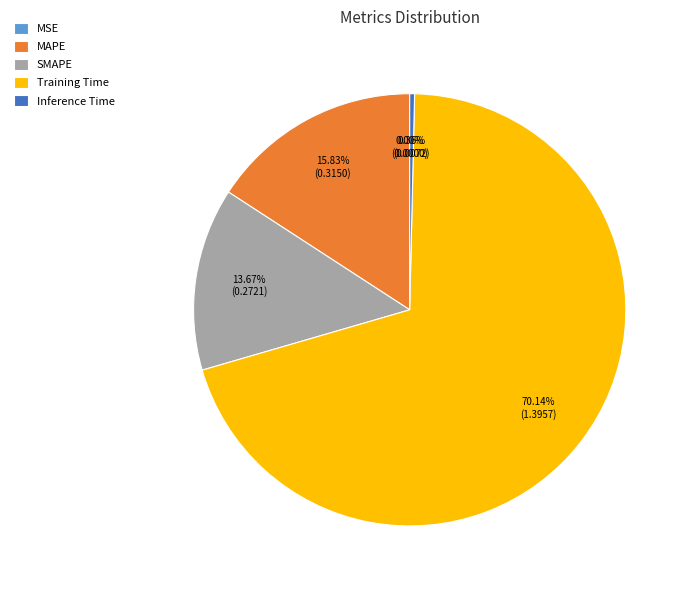

Which has a higher value, MAPE or Inference Time?

MAPE